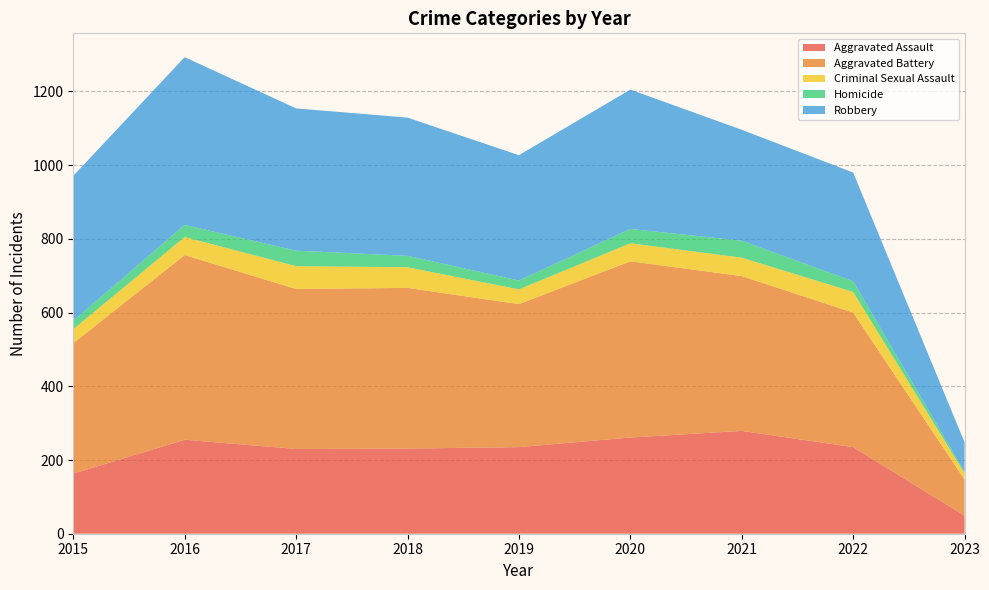

Reading left to right, list all the values displayed in this chart.

Aggravated Assault: 163	255	230	231	235	261	279	235	49
Aggravated Battery: 354	501	434	436	388	478	420	365	98
Criminal Sexual Assault: 38	49	62	56	40	49	50	56	17
Homicide: 23	33	42	31	24	39	46	29	4
Robbery: 393	455	386	375	340	378	301	295	80